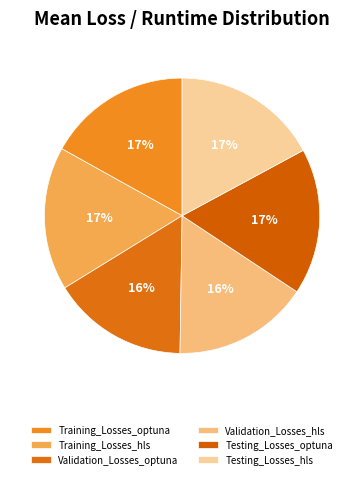

To the nearest percent, what percentage of the pie is Testing_Losses_hls?

17%